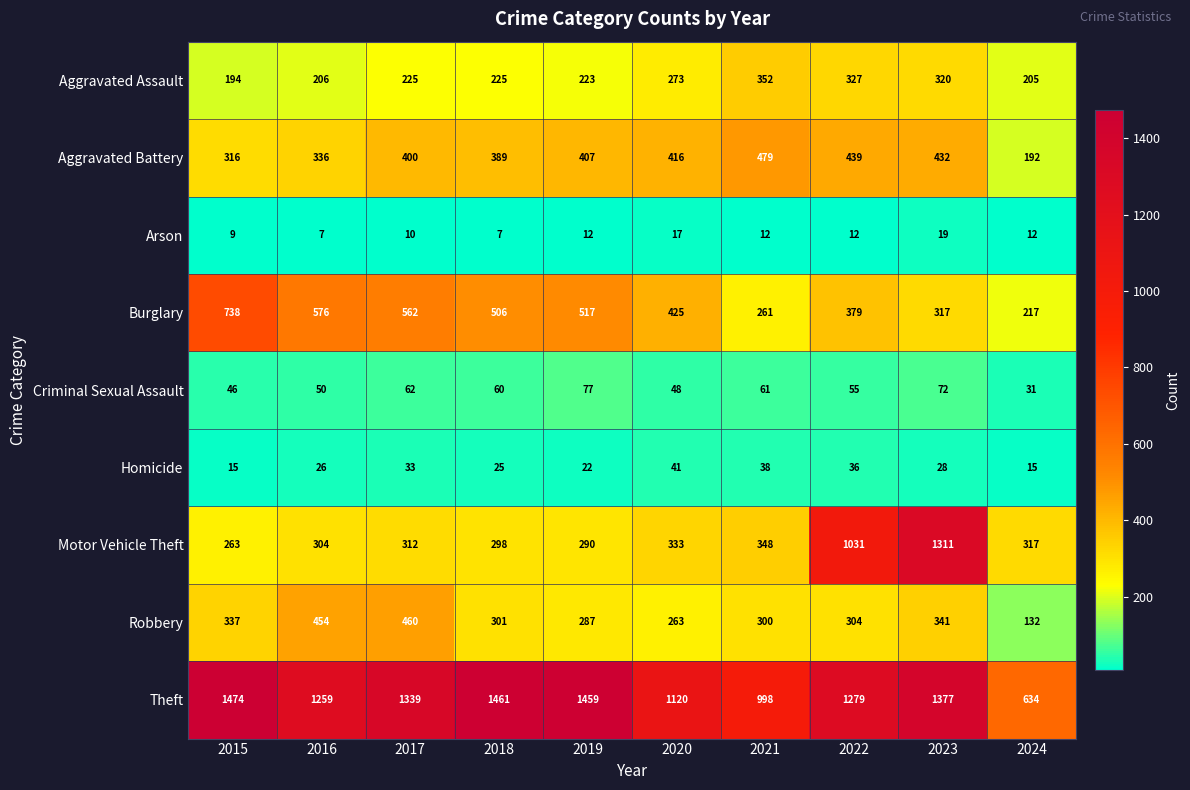

At which category is the sum across all series the highest?

2023